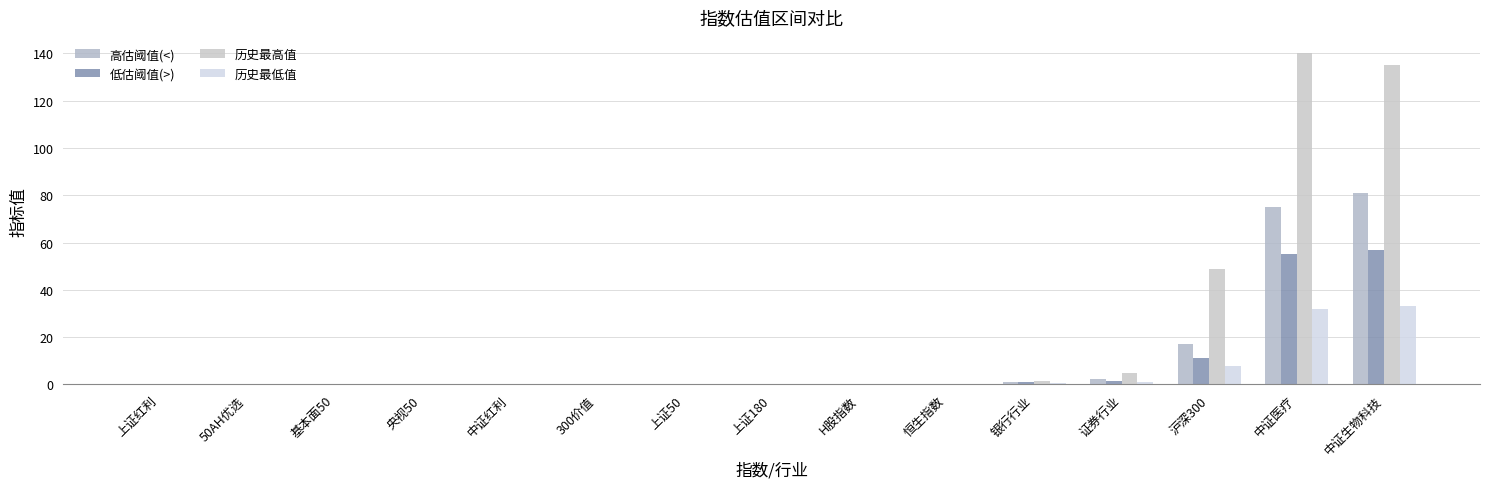

What is the difference between the maximum and minimum values in the 高估阈值(<) series?

80.9